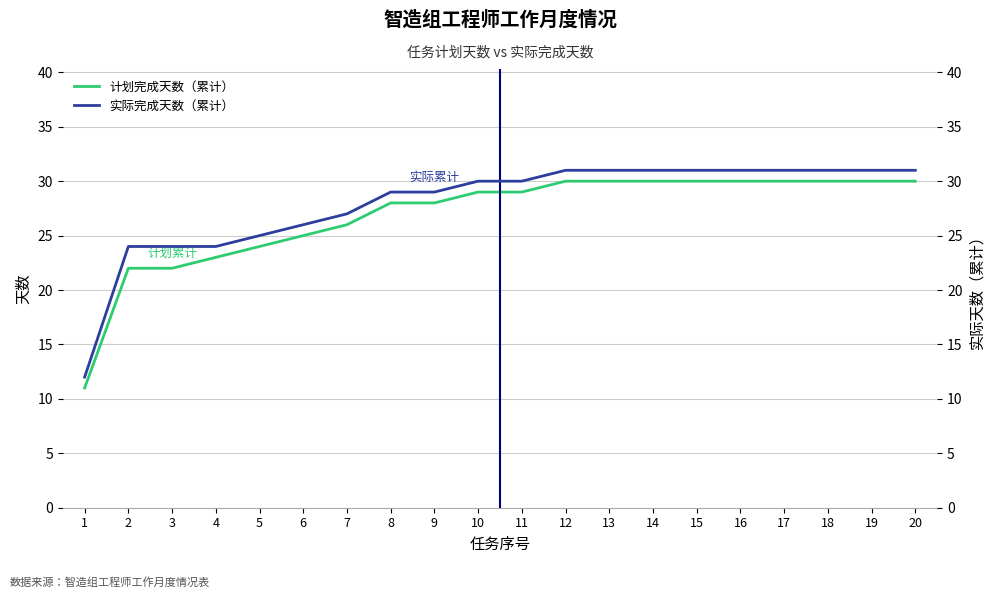

What is the total value across all series at 5?

49